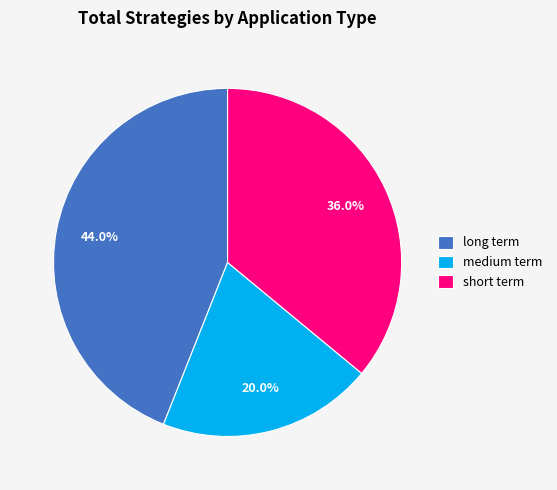

True or false: long term accounts for 44% of the total.

True